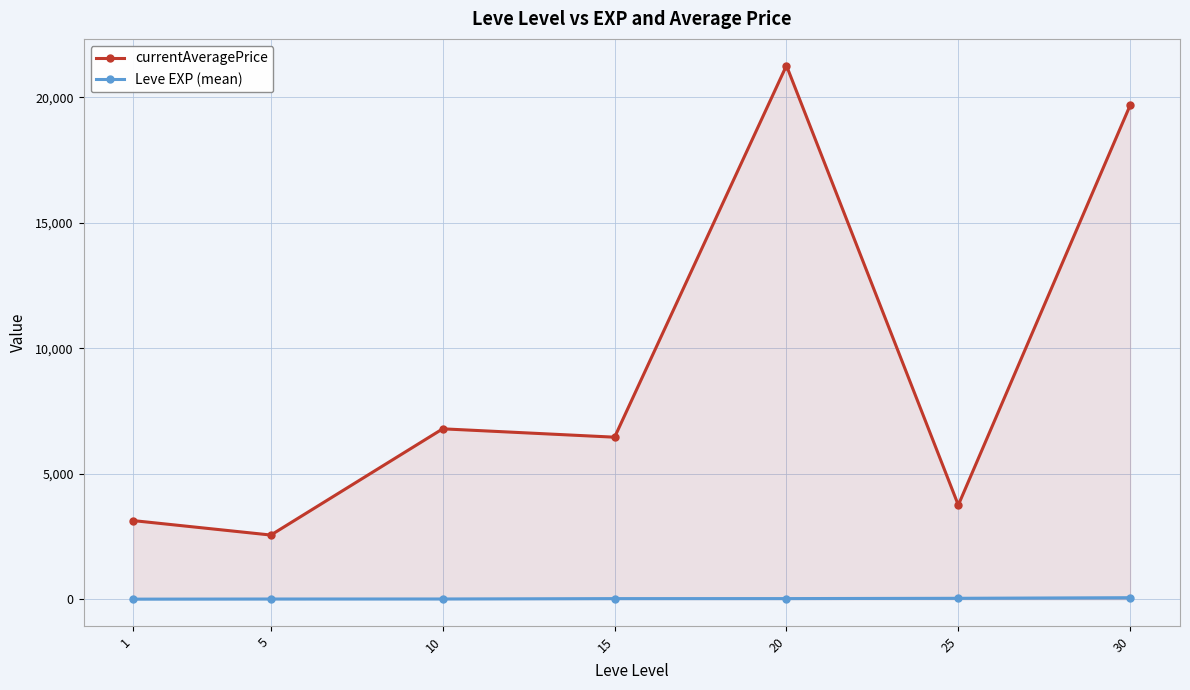

At how many categories does at least one series exceed 6273?

4